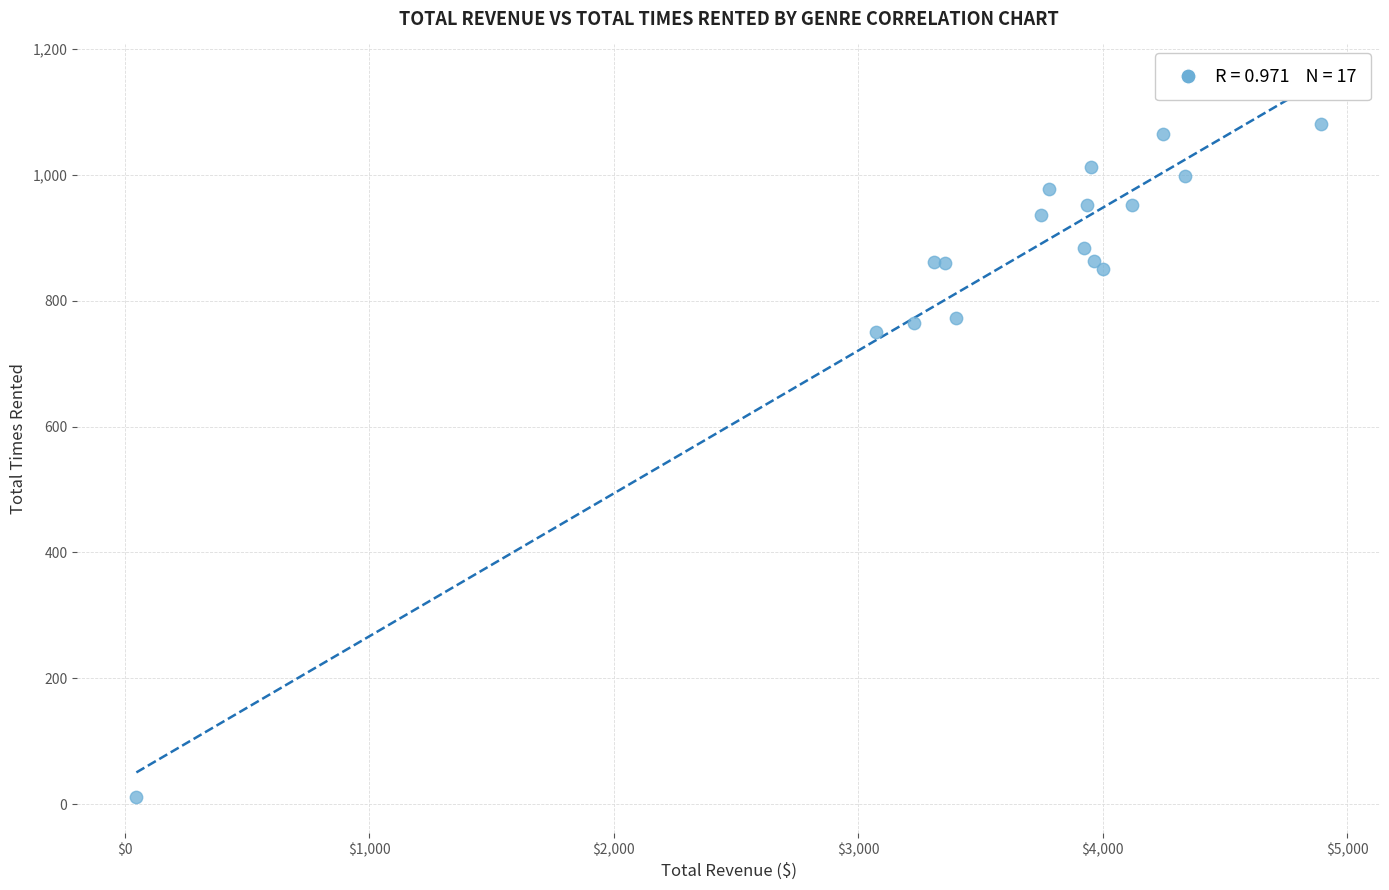

What Y value in the scatter plot is closest to 546?

750